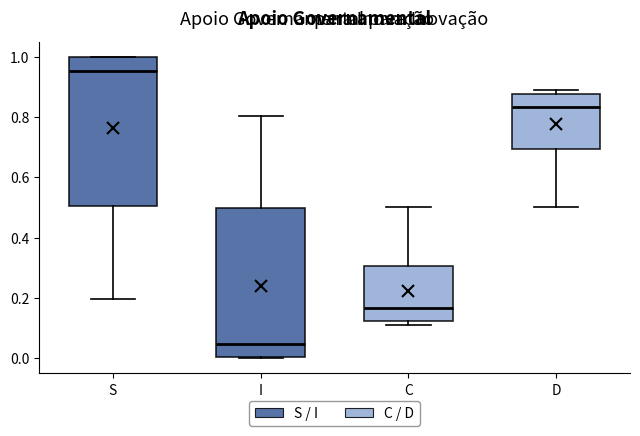

Which box's median line is the lowest?

I